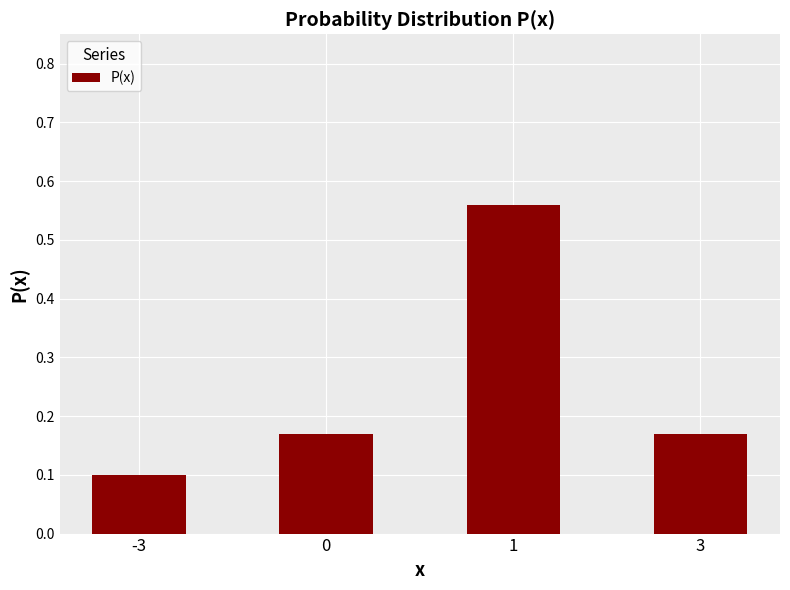

What is the sum of the values at 3 and 0?

0.3